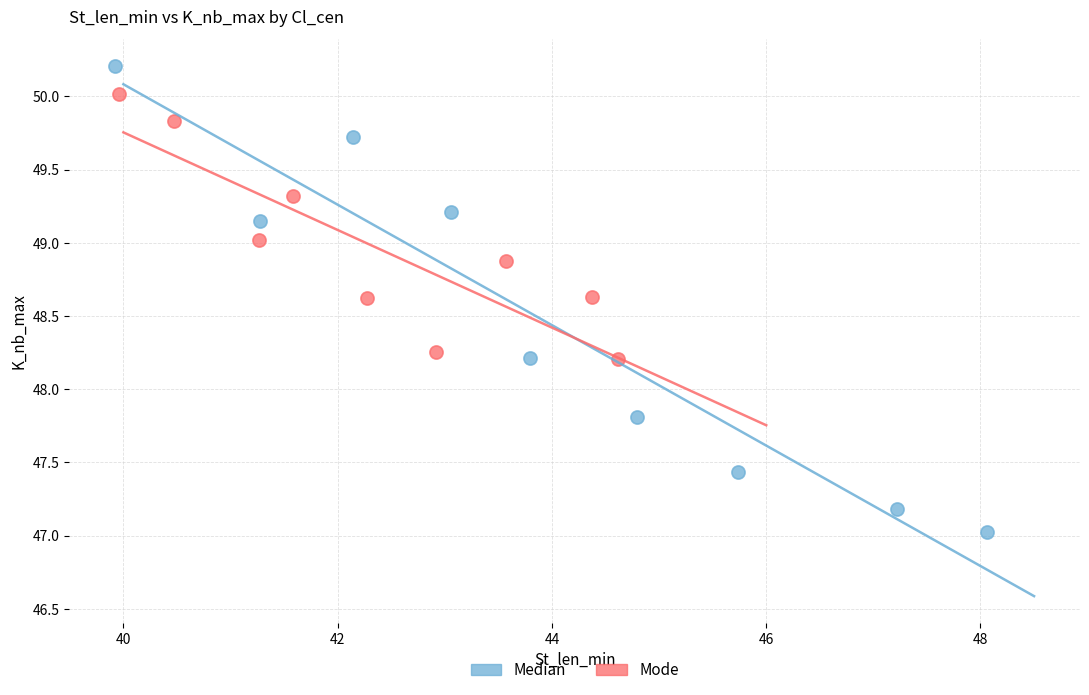

Which series reaches the maximum Y coordinate?

Median